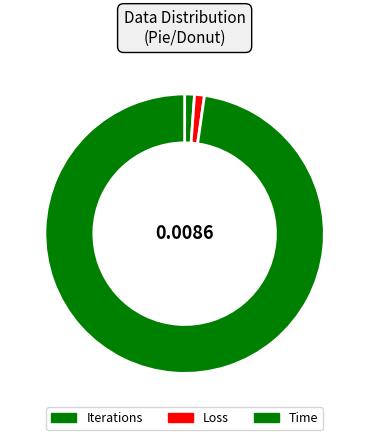

How many slices are in this pie chart?

3